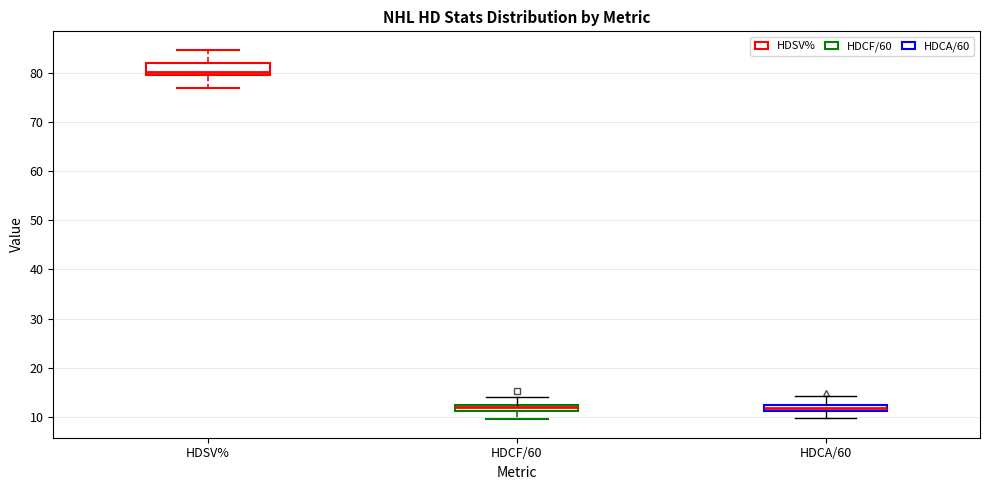

Where is the lower edge of the box for HDSV% on the y-axis? The values are not printed on the chart, so give them approximately, as read against the axis.

80